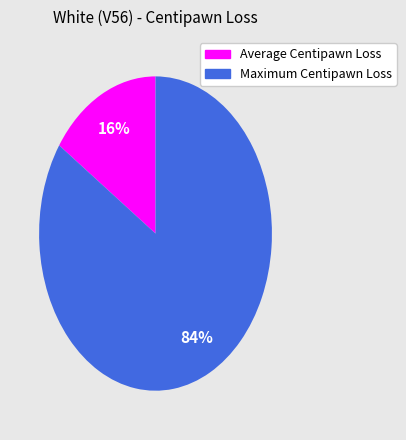

Rank the categories by value from highest to lowest.

Maximum Centipawn Loss, Average Centipawn Loss